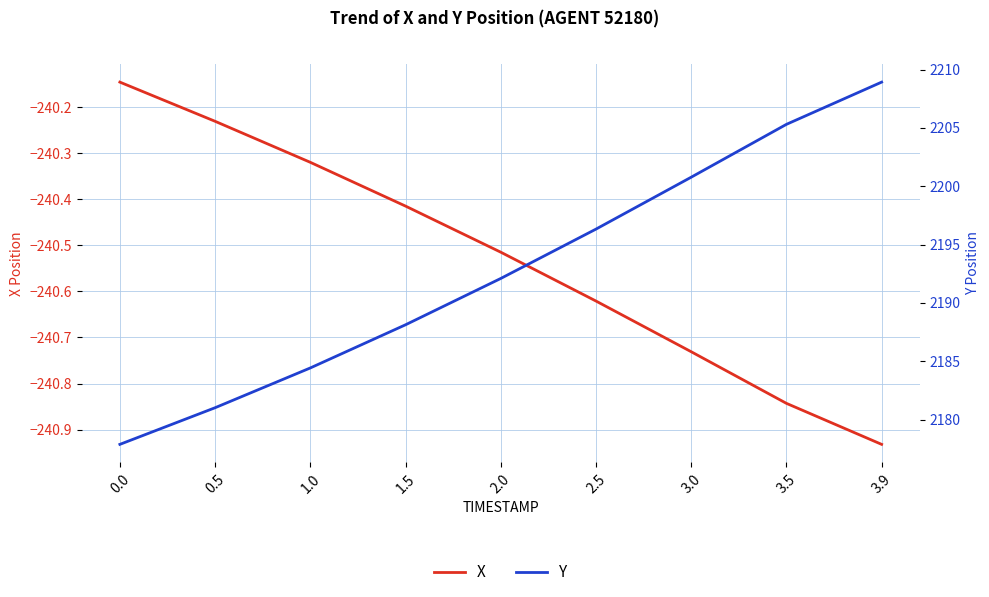

How many data points in Y are above 2192?

5